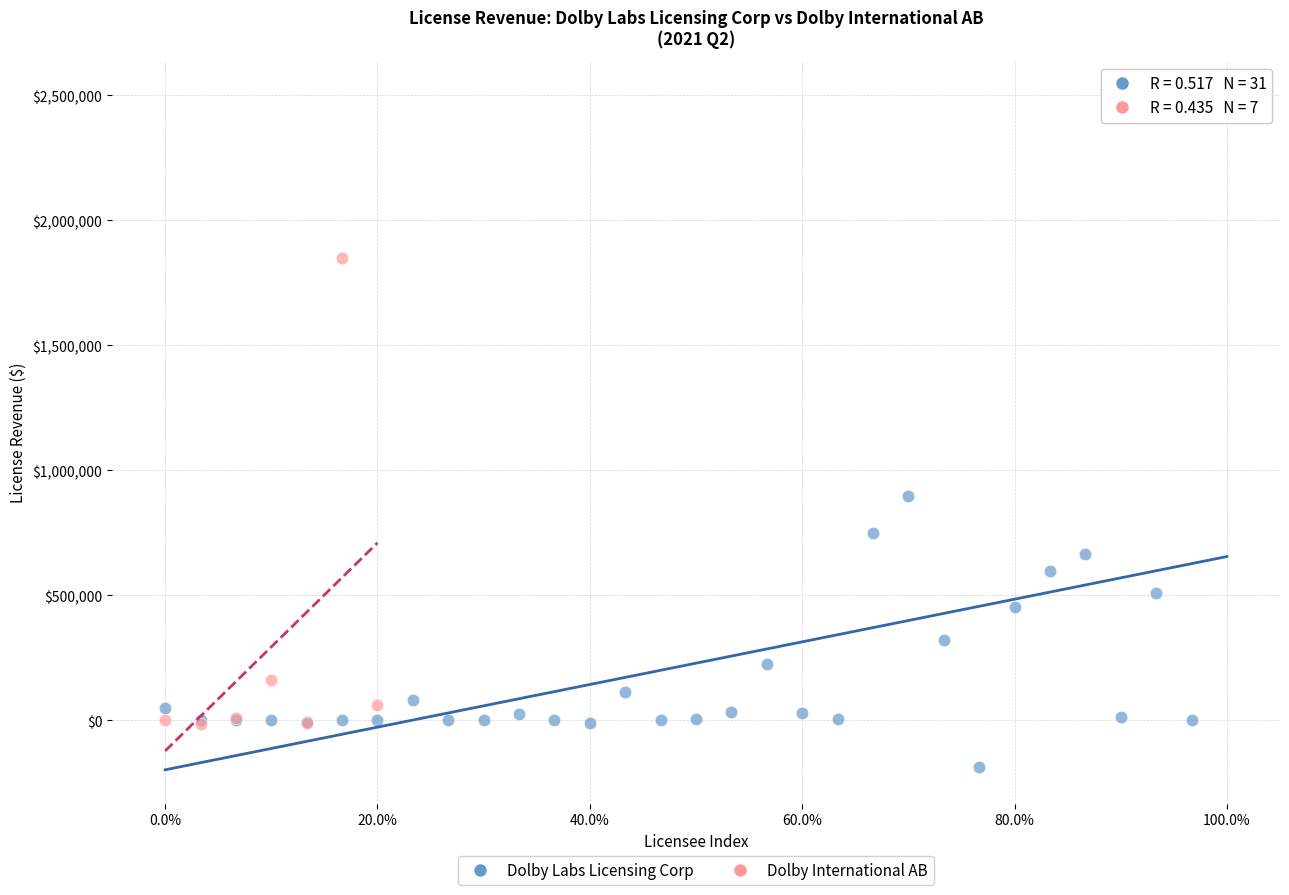

Which series reaches the minimum Y coordinate?

Dolby Labs Licensing Corp